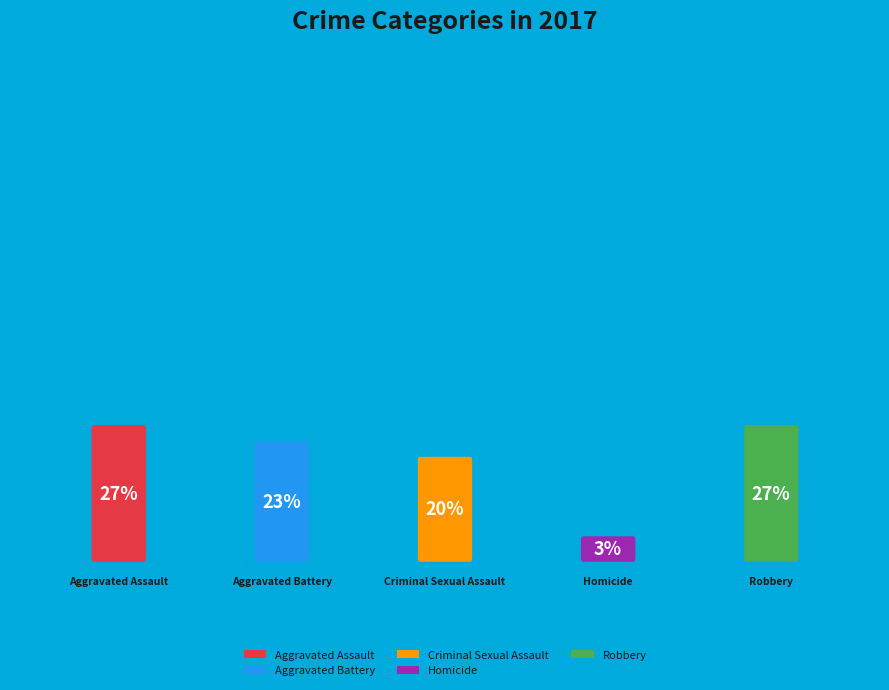

To the nearest percent, what percentage of the pie is Robbery?

27%